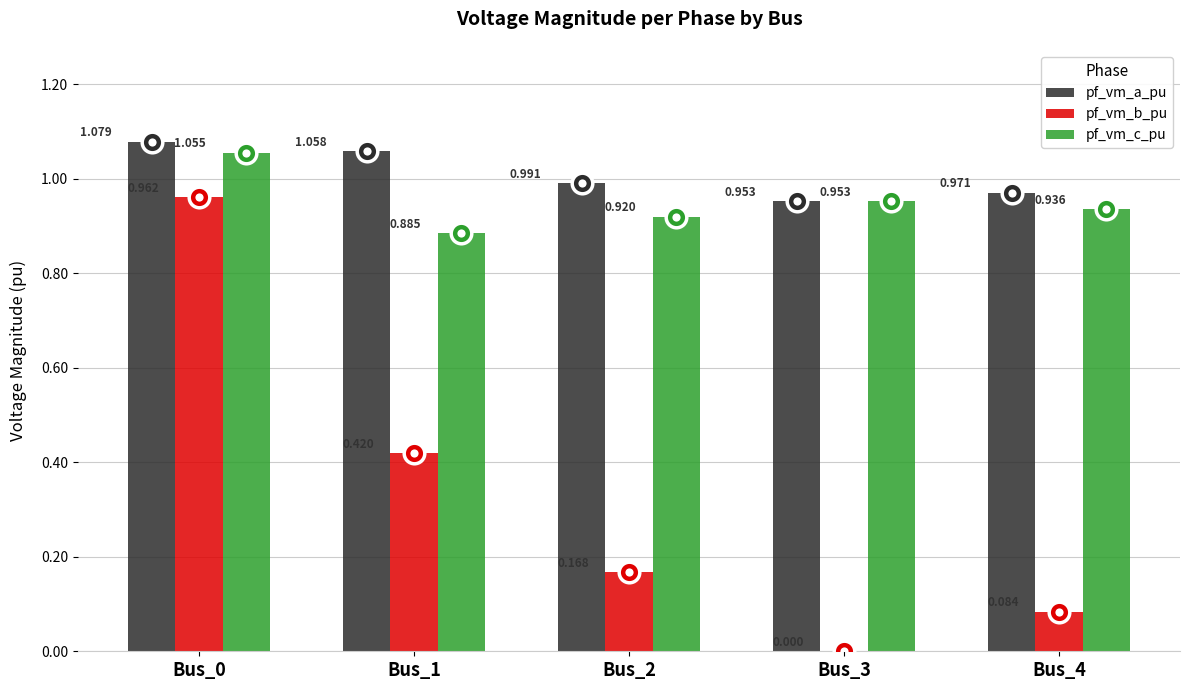

What are all the series names shown in the legend?

pf_vm_a_pu, pf_vm_b_pu, pf_vm_c_pu